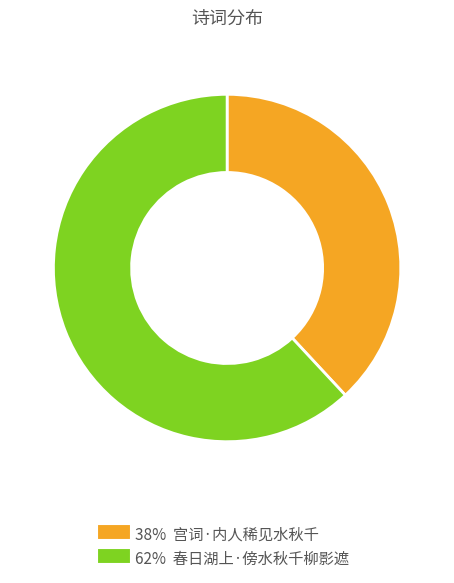

Is there a majority slice in this chart?

Yes